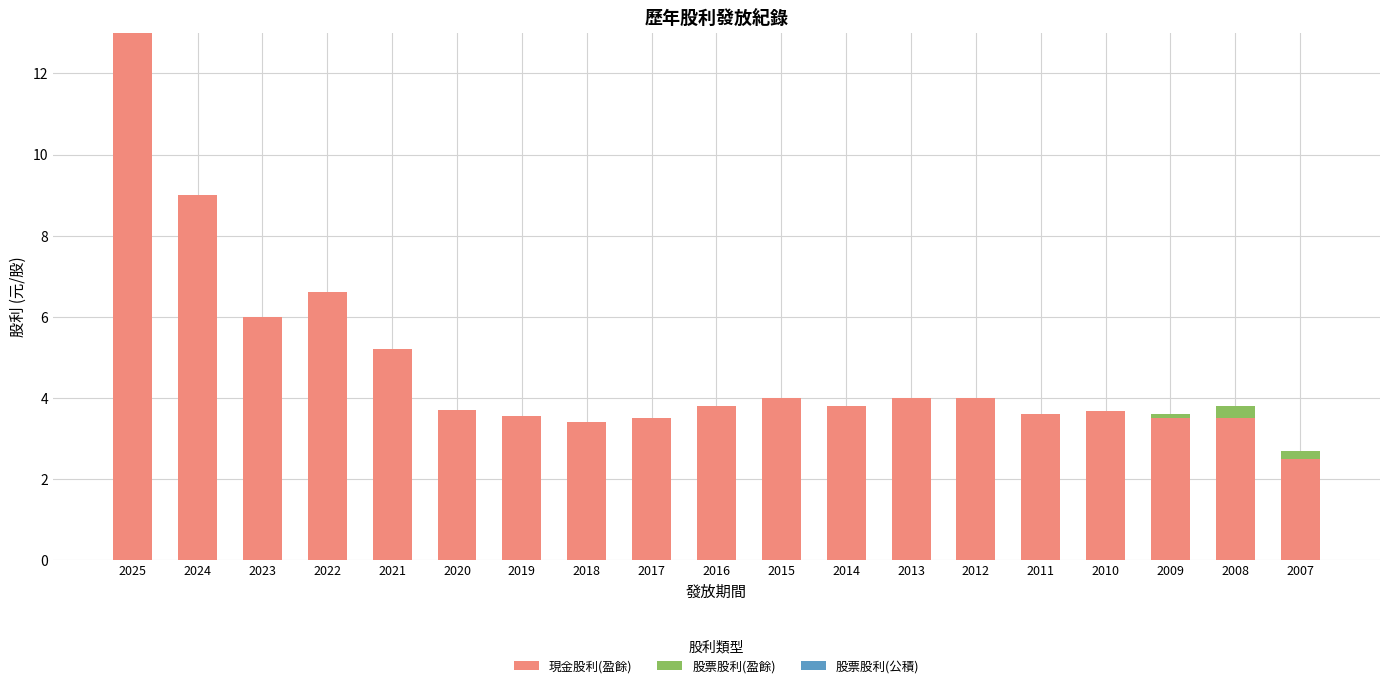

How many series are shown in this chart?

2